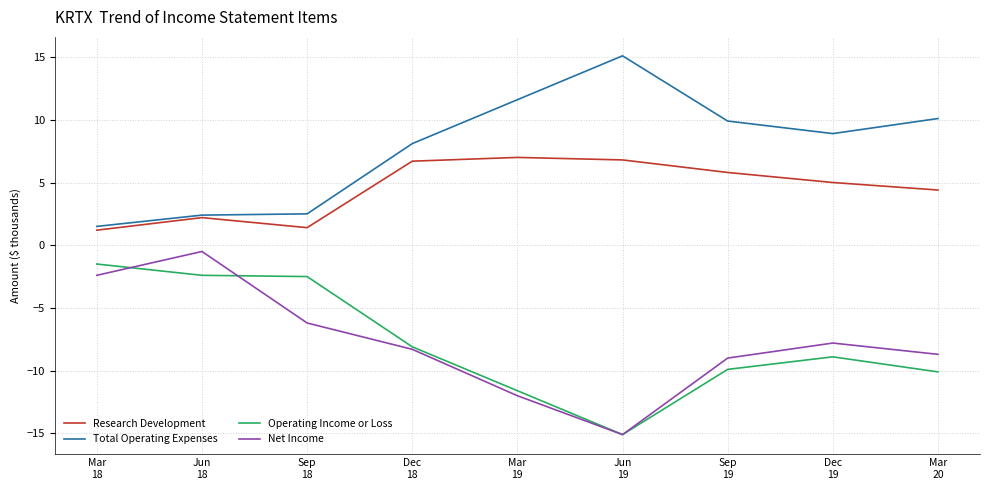

What is the maximum value for Total Operating Expenses?

15.1